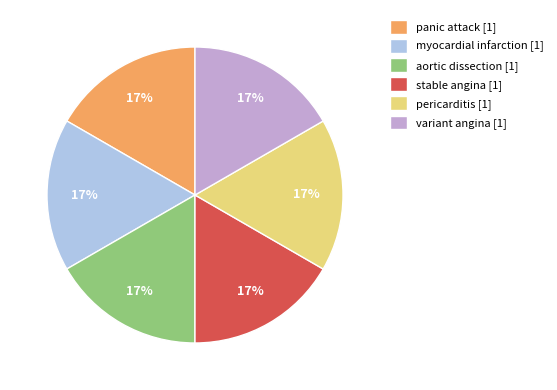

Count the number of slices in the pie.

6